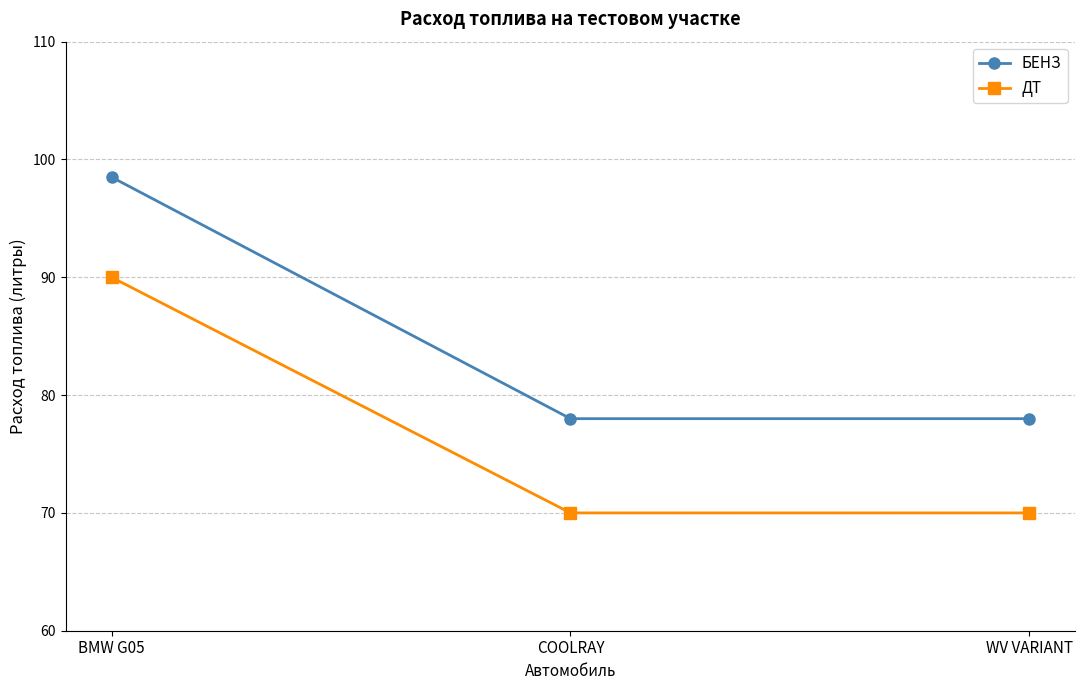

Rank the series at BMW G05 from highest to lowest value.

БЕНЗ, ДТ